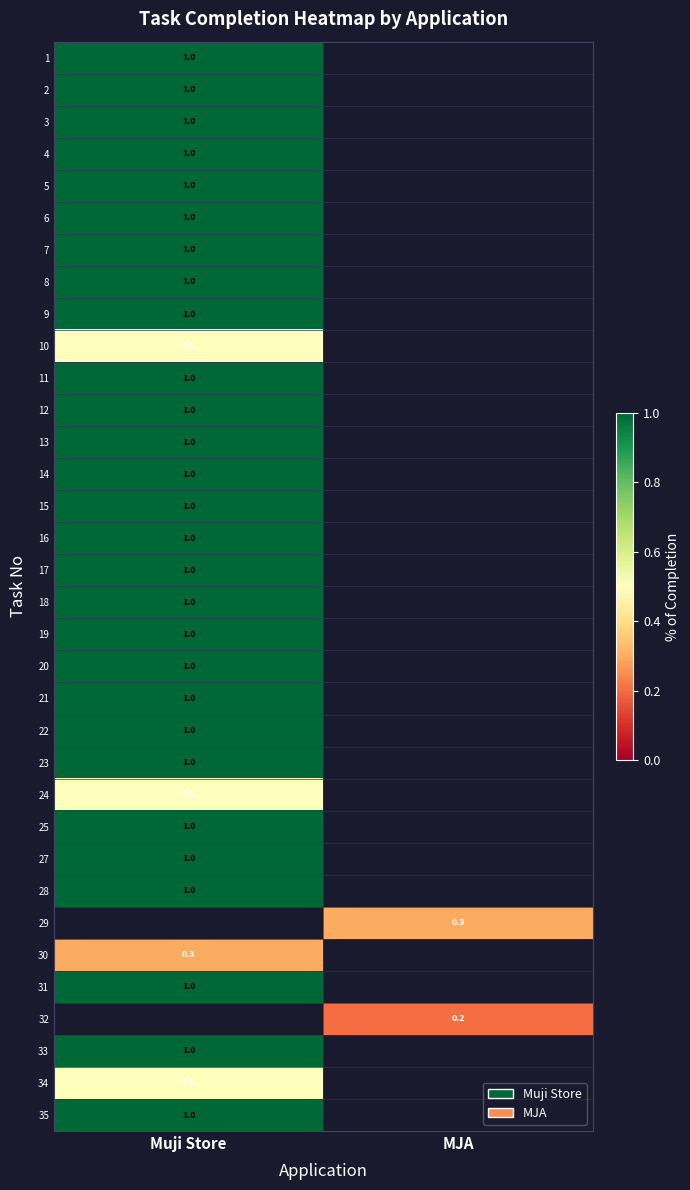

What is the difference between the highest and lowest values at Muji Store?

0.7